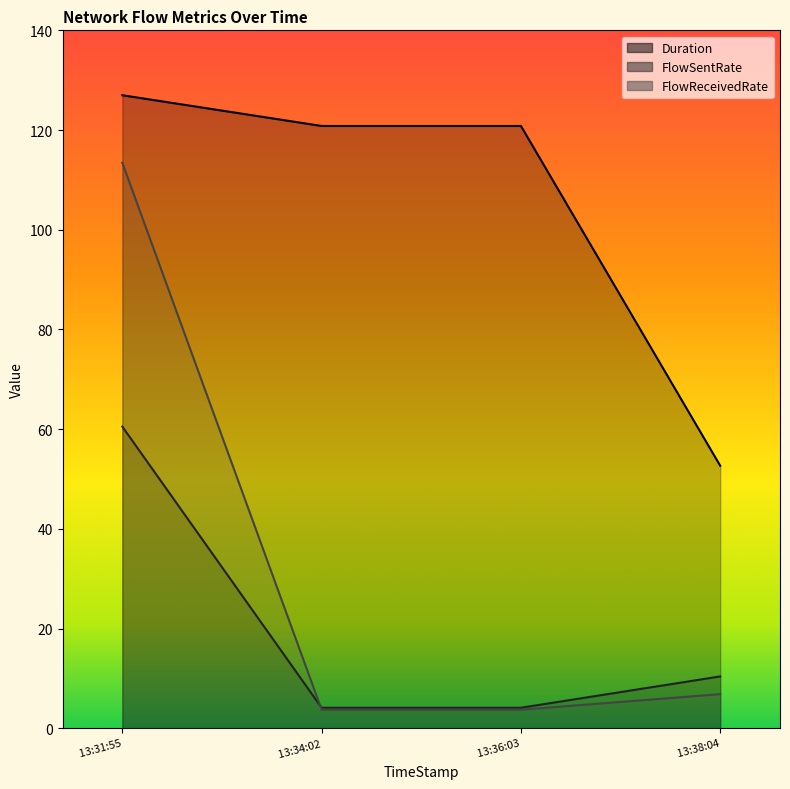

Where is the first local maximum for Duration?

13:36:03